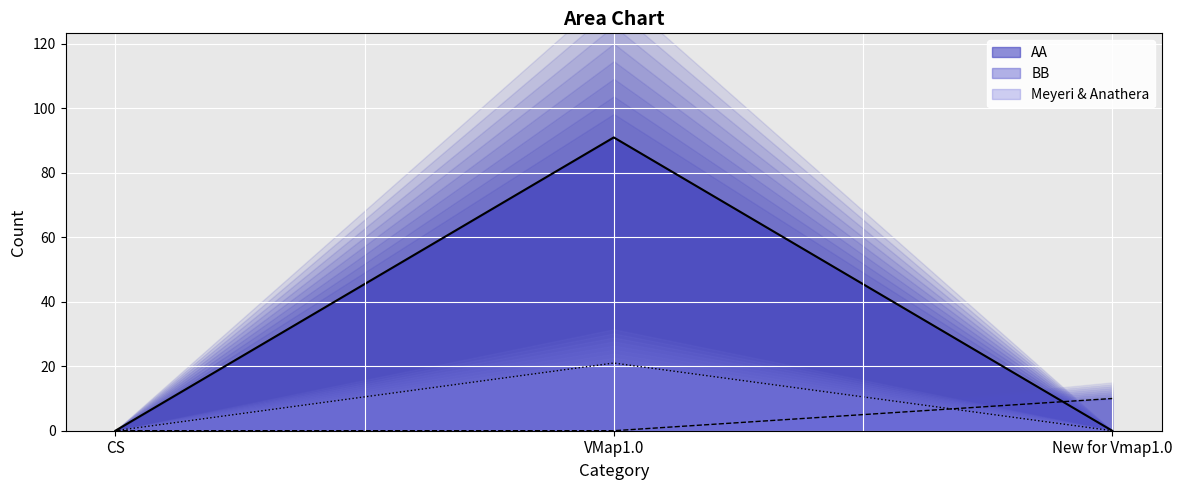

True or false: Meyeri & Anathera has a value of 0 at CS.

True